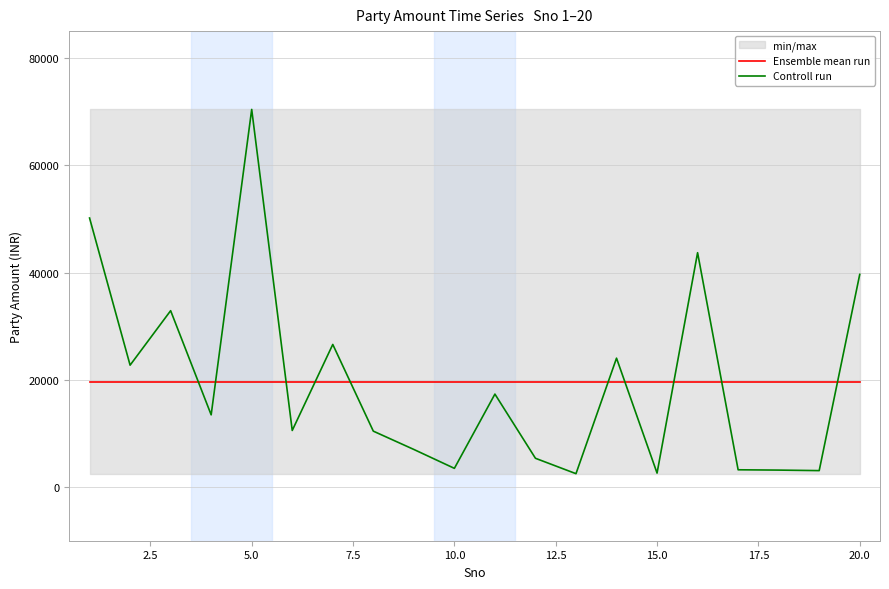

Which series has the largest total across all categories?

Ensemble mean run